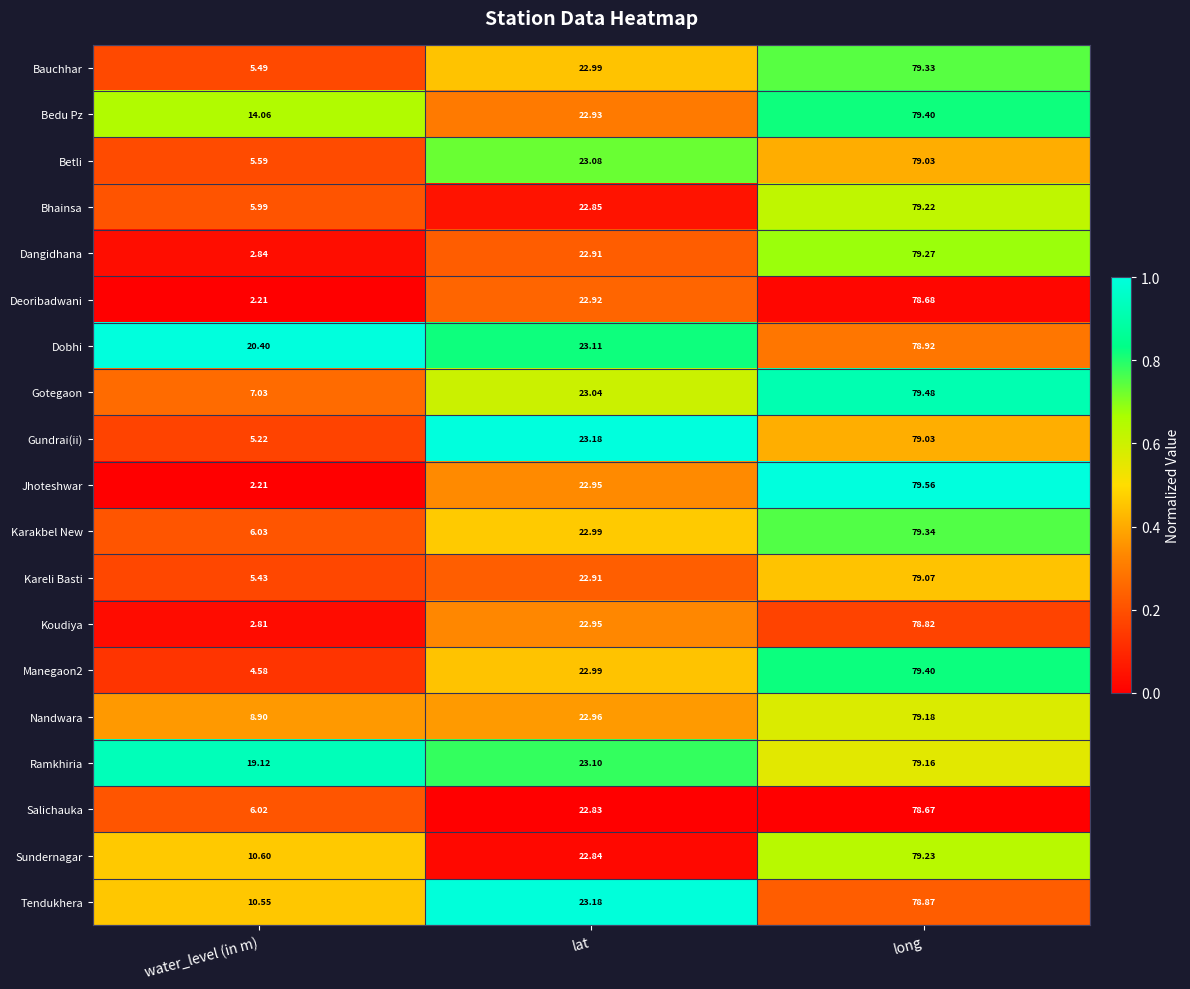

At which category is the sum across all series the highest?

long